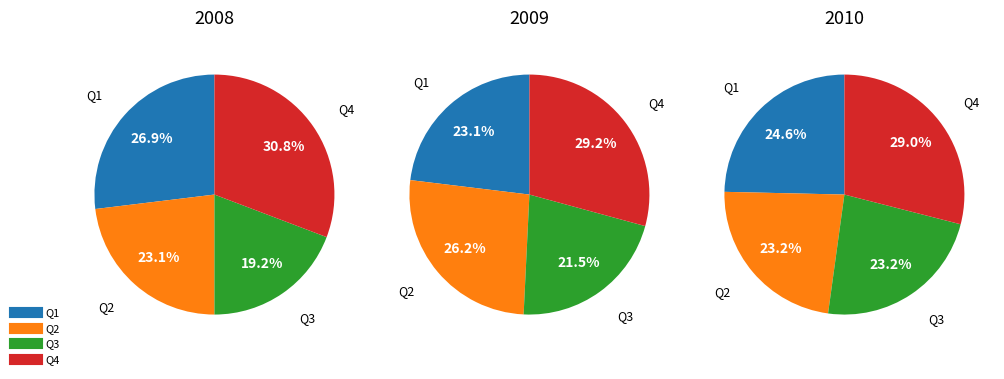

To the nearest percent, what is the combined percentage of Q2 and Q4?

54%